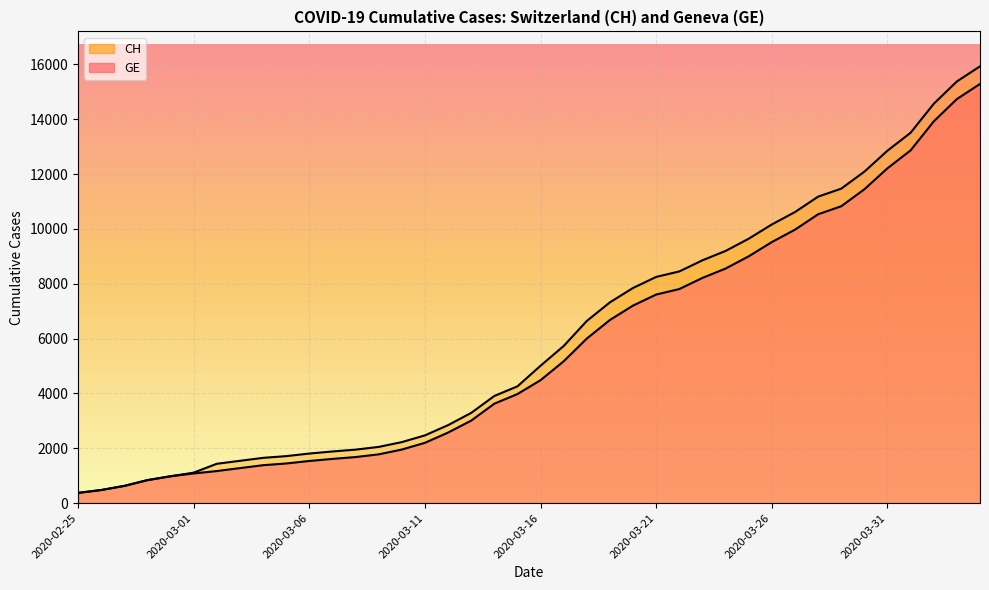

How many data points does each series have?

40